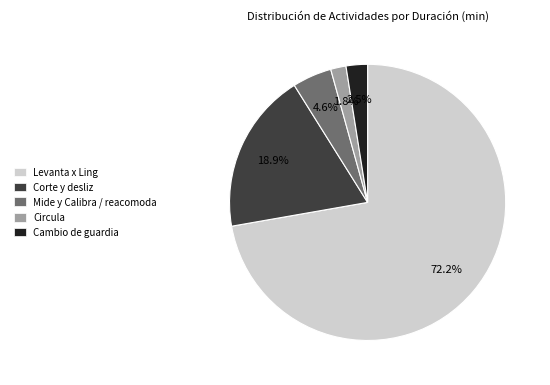

To the nearest percent, what is the average slice percentage?

20%